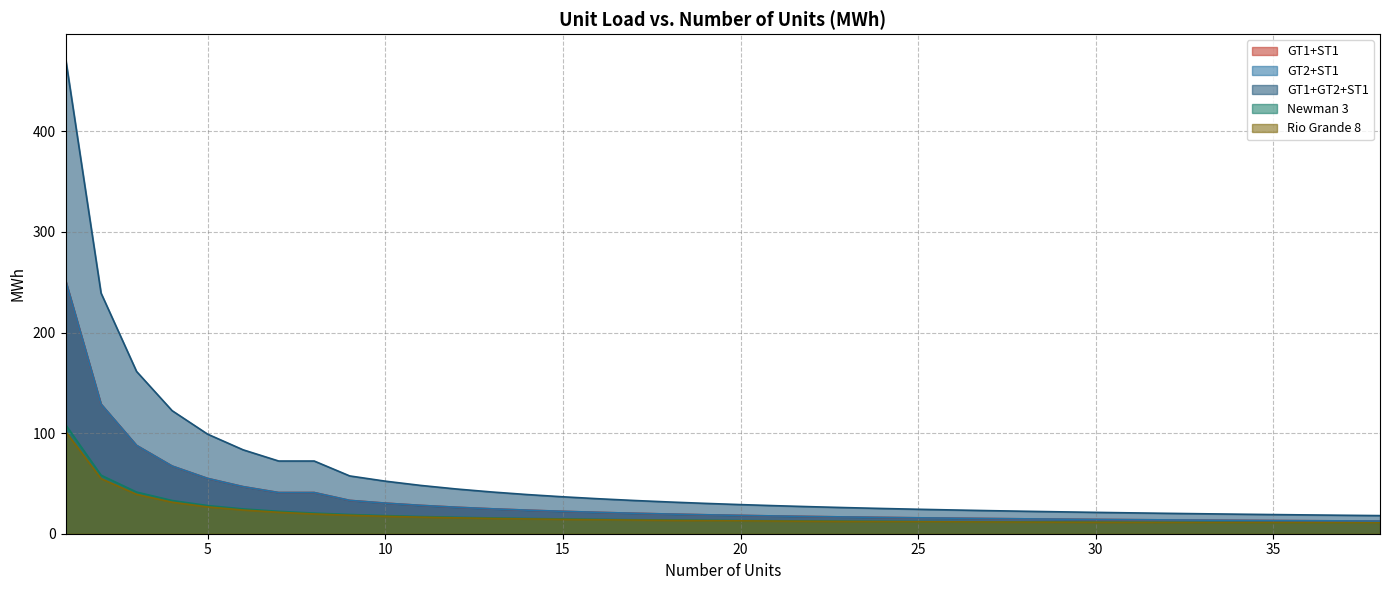

At which label is Rio Grande 8 closest to 56?

2